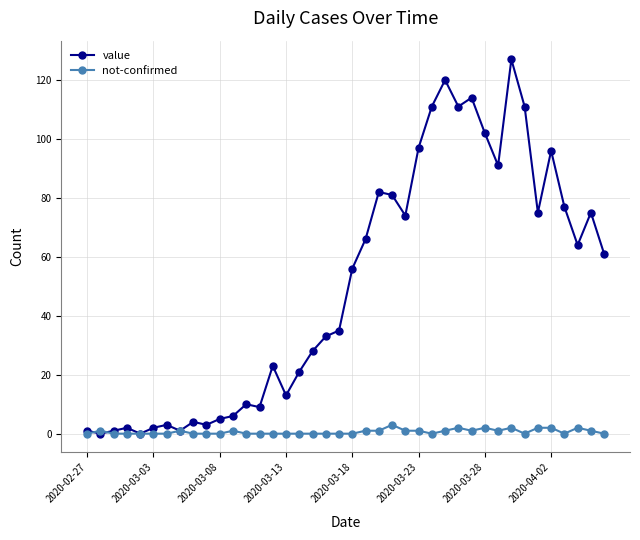

List the series in order of their peak value, lowest first.

not-confirmed, value